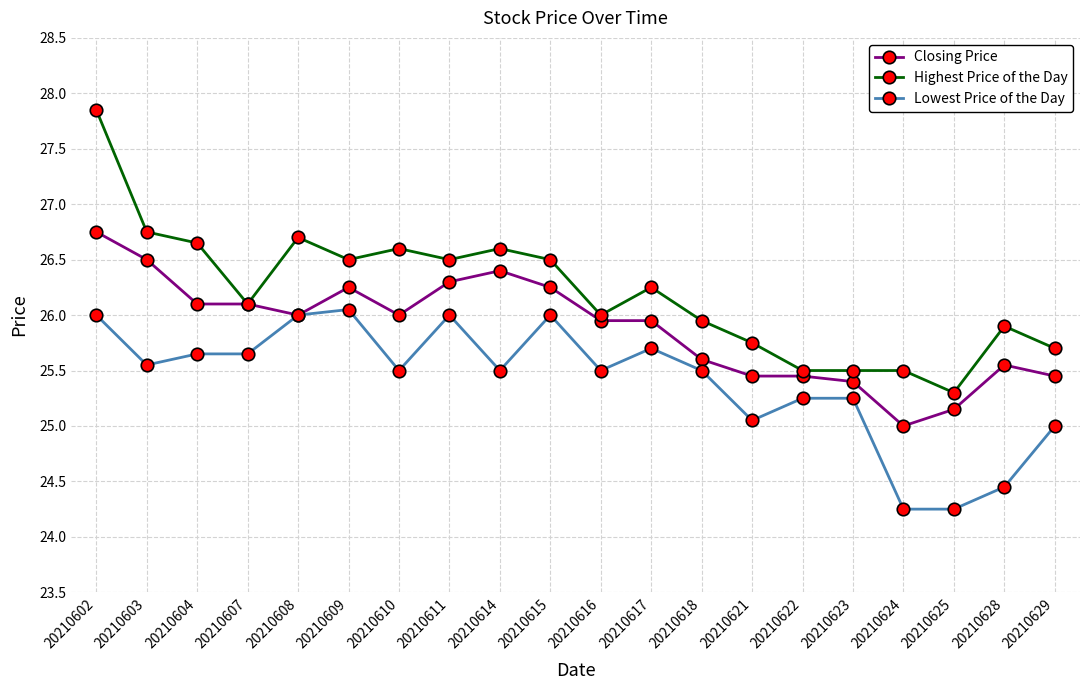

At which label is Lowest Price of the Day closest to 25?

20210629